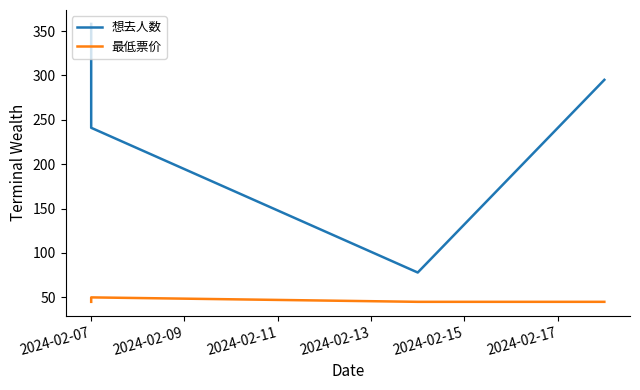

At which category is the sum across all series the highest?

2024-02-07